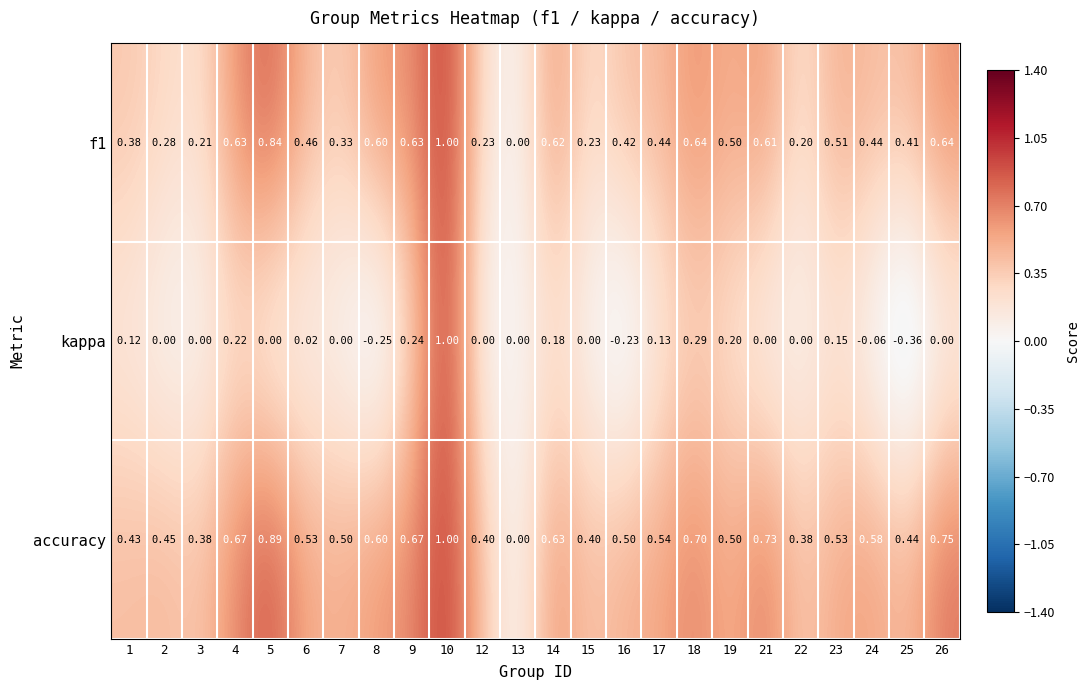

Is the value of accuracy at 25 greater than the value of kappa at 25?

Yes